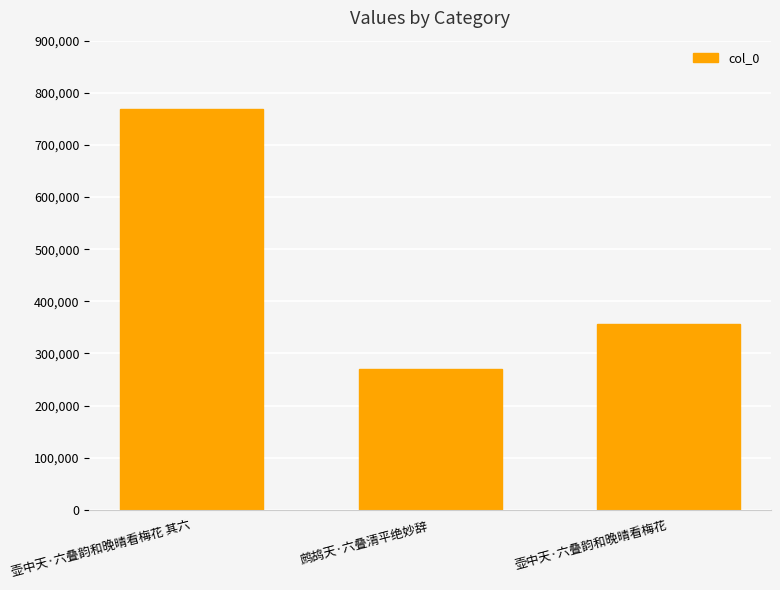

What is the average value?

465499